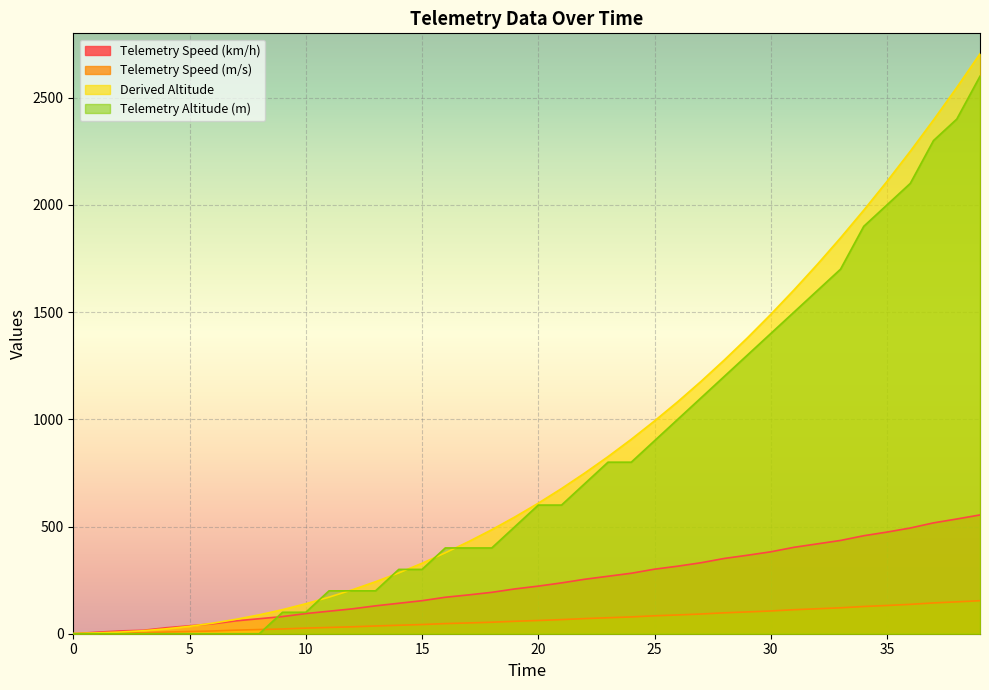

True or false: Telemetry Speed (km/h) has more than 2 points higher than both neighbors.

False